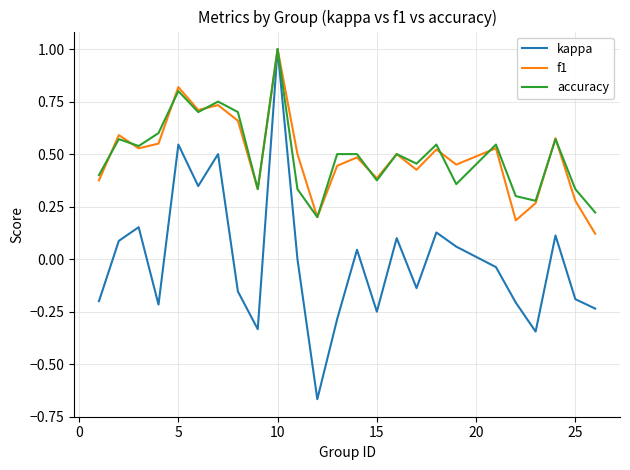

What is the highest value of the kappa series?

1.0